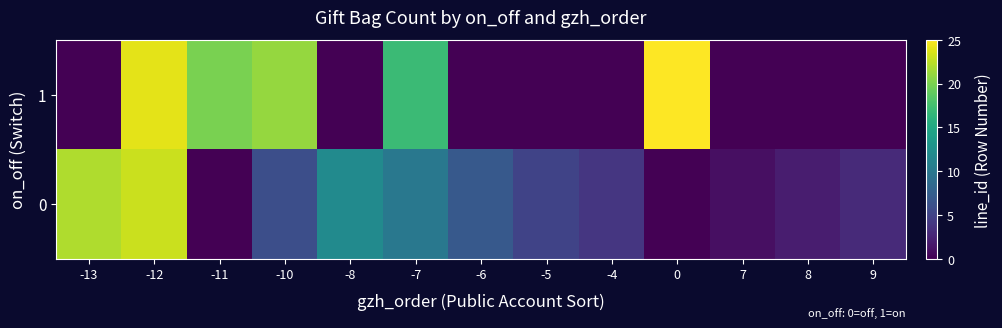

Which series changed the most between -11 and -4?

1